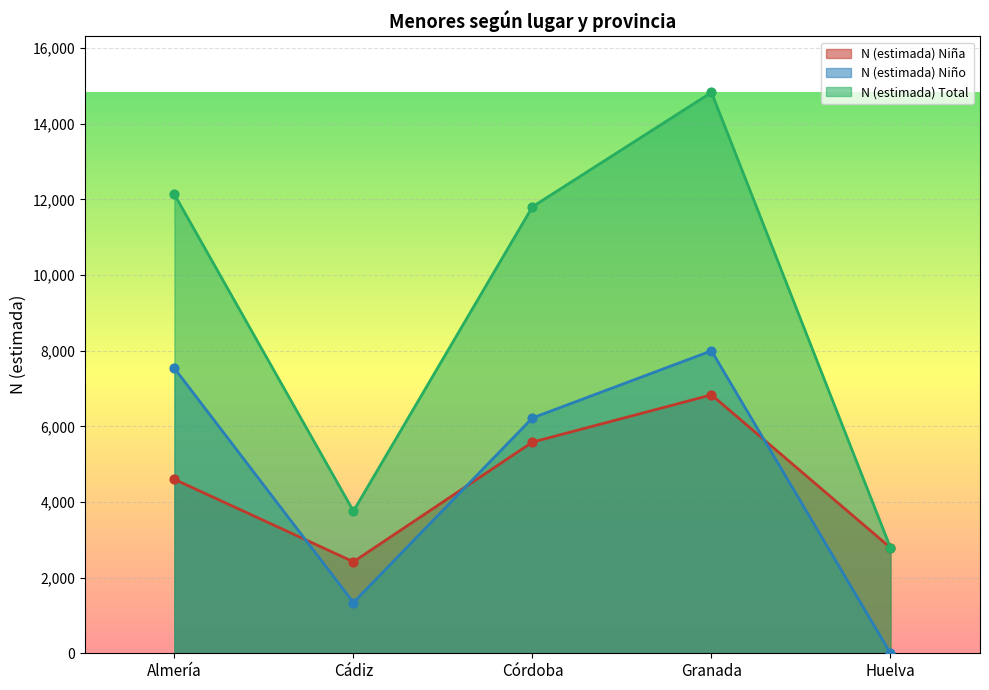

Which series reaches the minimum Y coordinate?

N (estimada) Niño